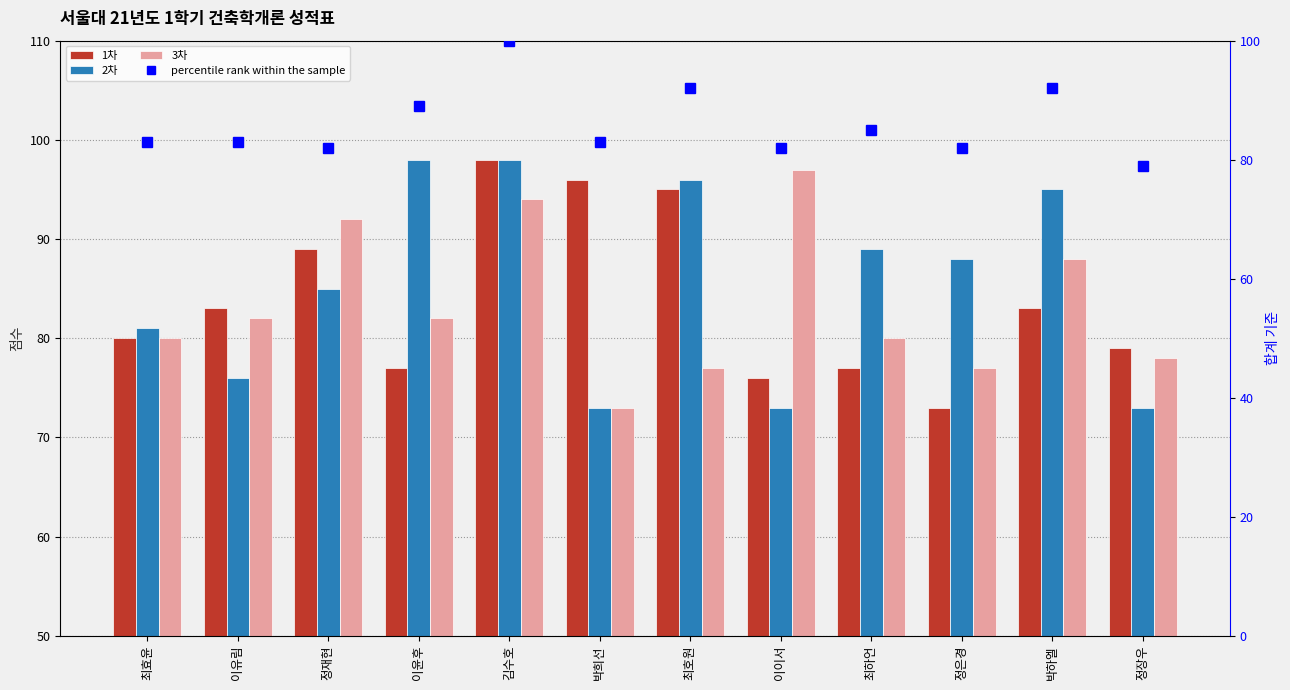

At how many categories does at least one series exceed 77?

12